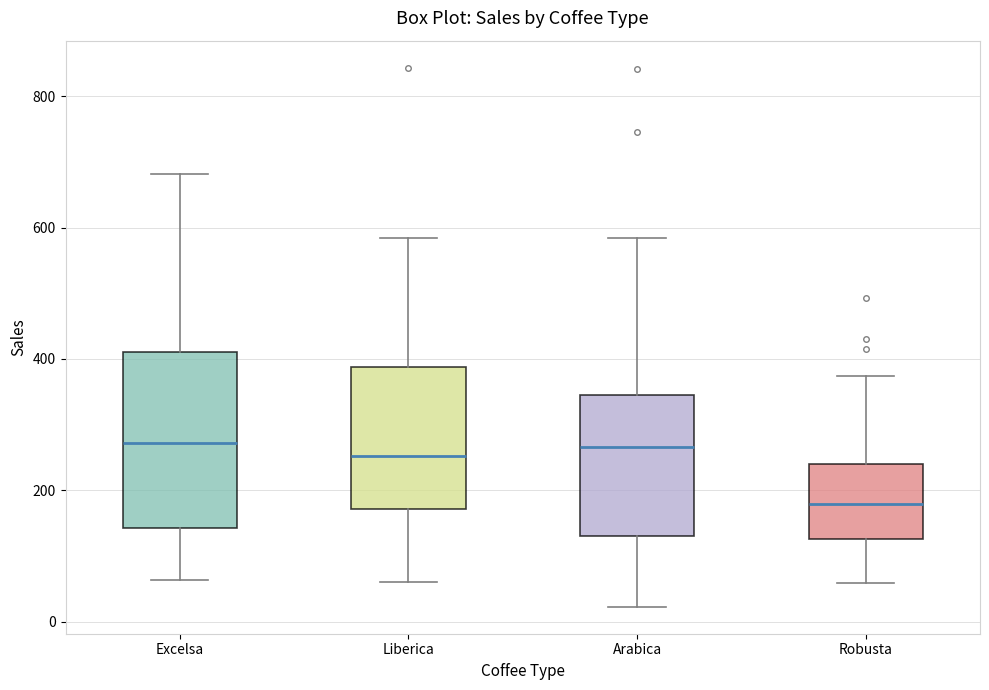

Reading left to right, transcribe this box plot: for each box, give where its median line is, the range the box spans, and where its two whiskers end, as read against the y-axis. The values are not printed on the chart, so give them approximately, as read against the axis.

Excelsa: median 280, box 140 to 400, whiskers 60 to 680
Liberica: median 260, box 180 to 380, whiskers 60 to 580
Arabica: median 260, box 140 to 340, whiskers 20 to 580
Robusta: median 180, box 120 to 240, whiskers 60 to 380